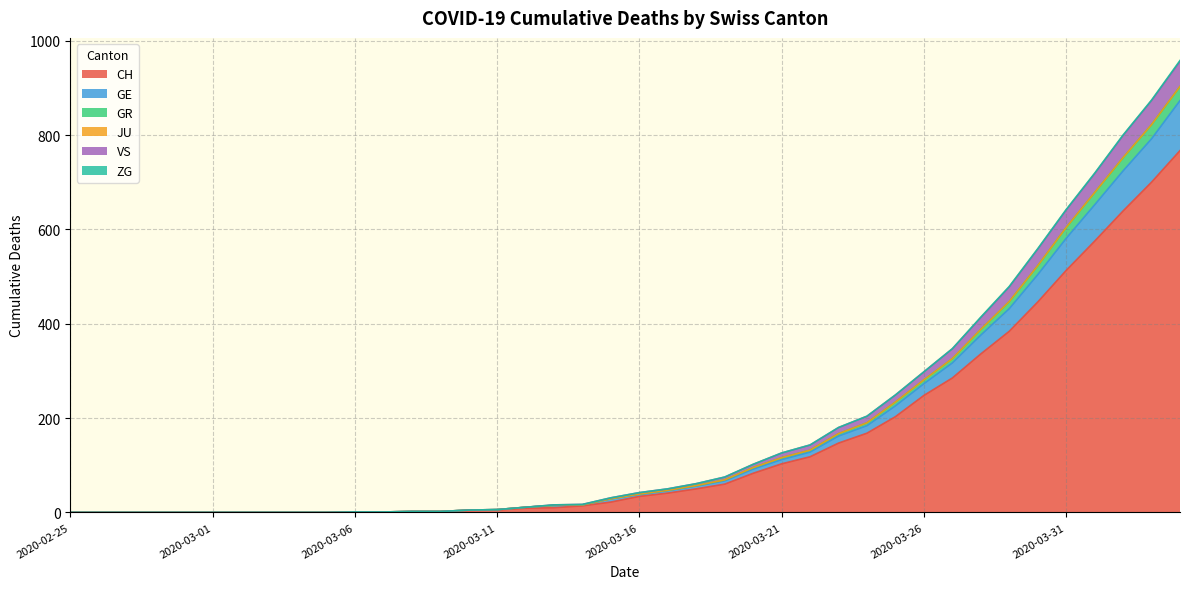

What is the highest value of the CH series?

767